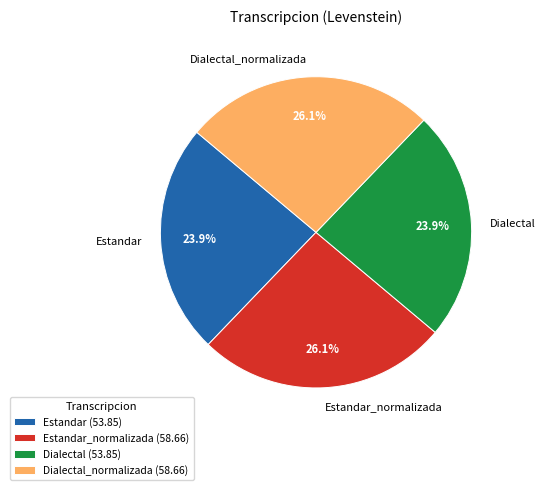

Is there a majority slice in this chart?

No